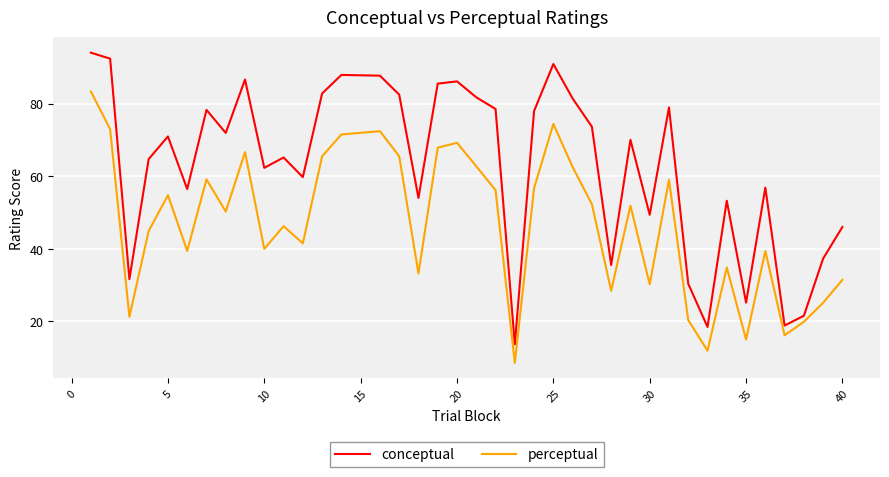

What is the lowest value of the conceptual series?

13.7